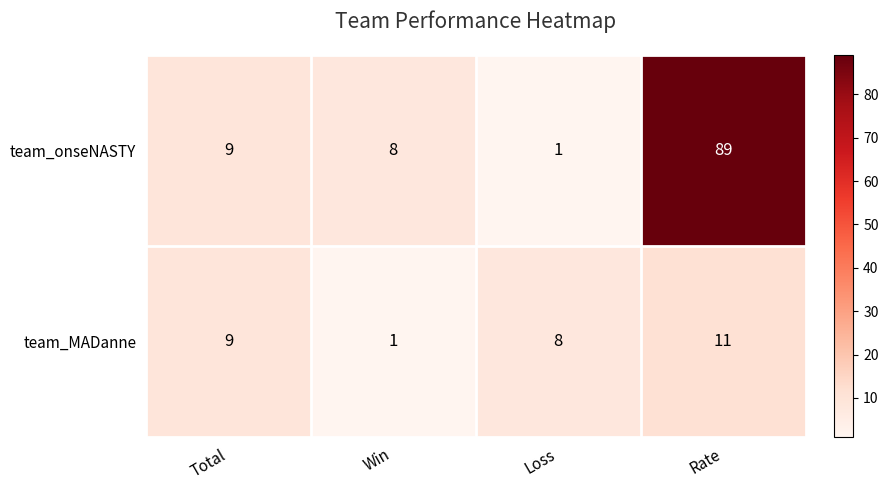

List the series in order of their overall mean, lowest first.

team_MADanne, team_onseNASTY